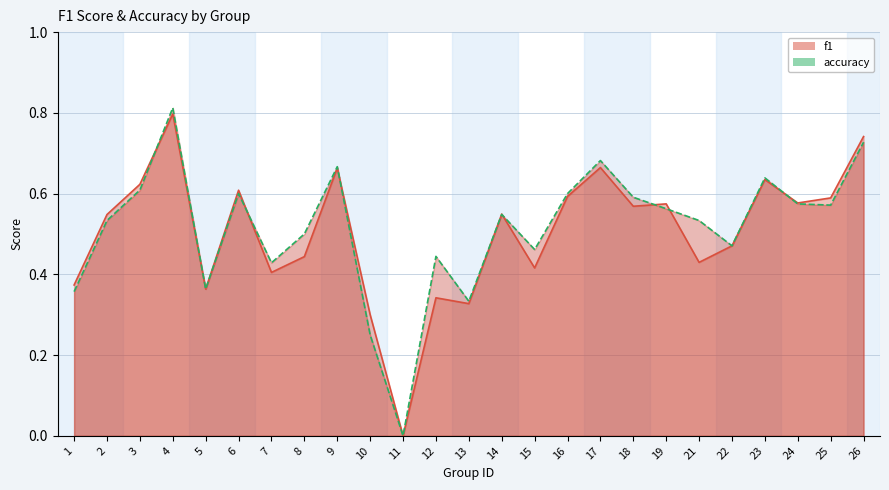

True or false: f1 and accuracy cross at least once.

True